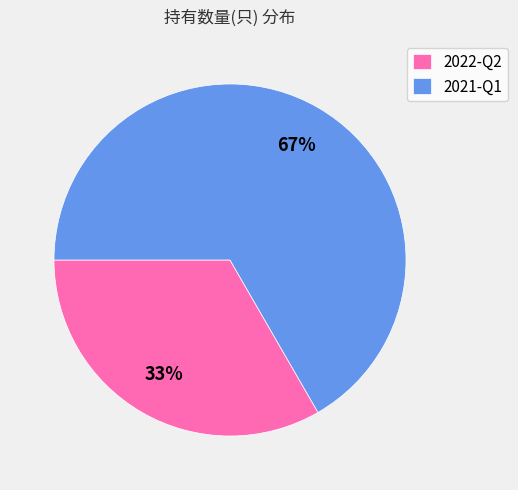

To the nearest percent, what is the combined percentage of 2022-Q2 and 2021-Q1?

100%